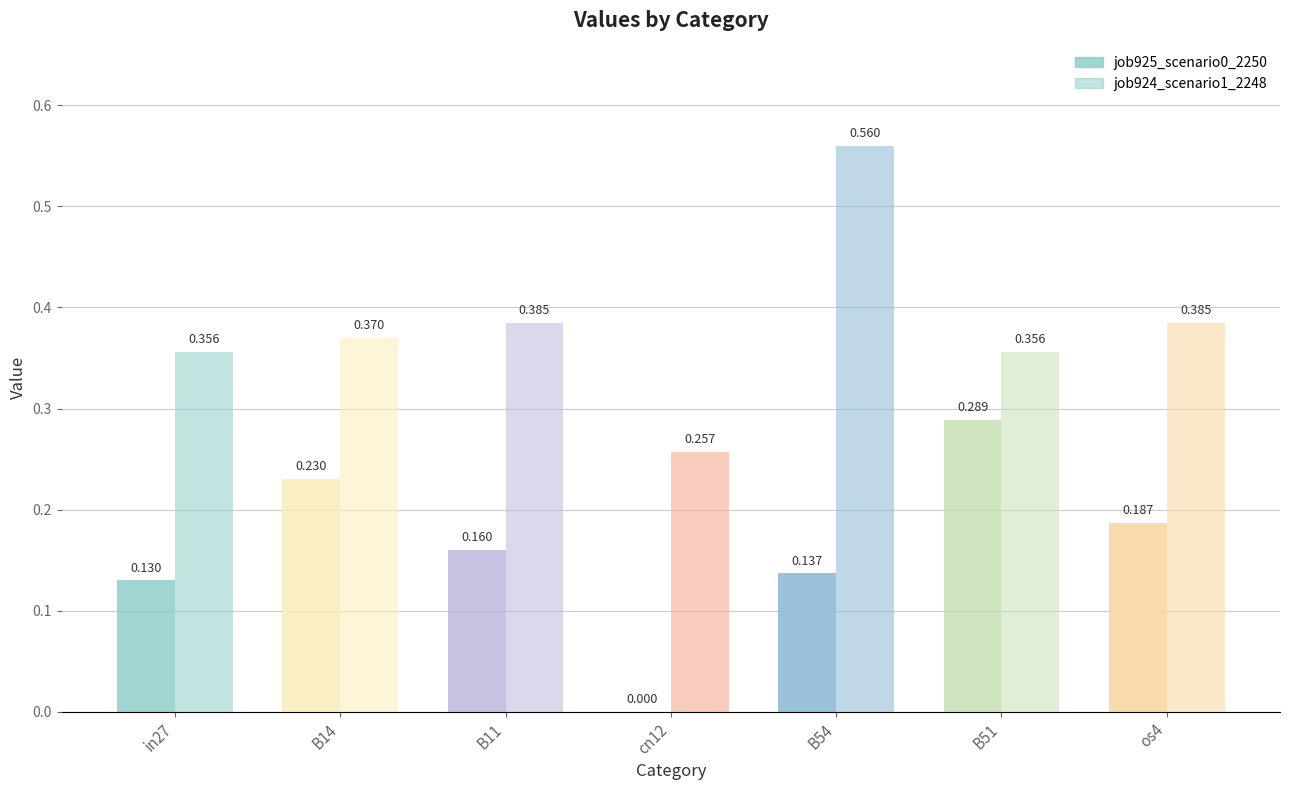

Does the chart contain stacked bars?

No